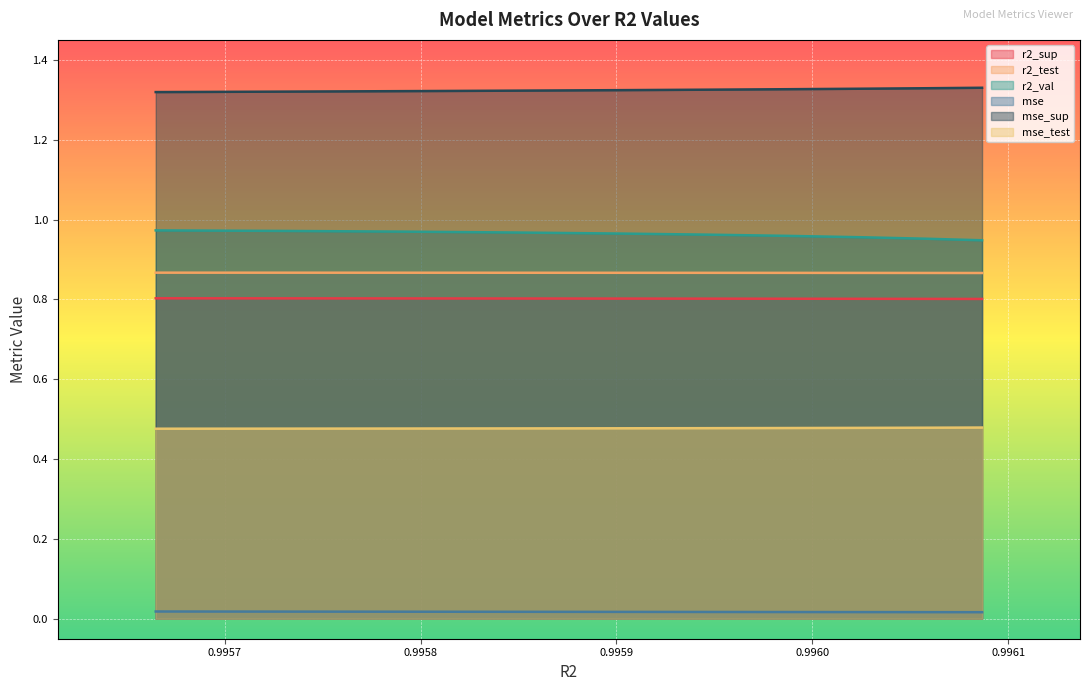

Which has a higher value, model_2_38_5 or model_2_38_1?

model_2_38_1